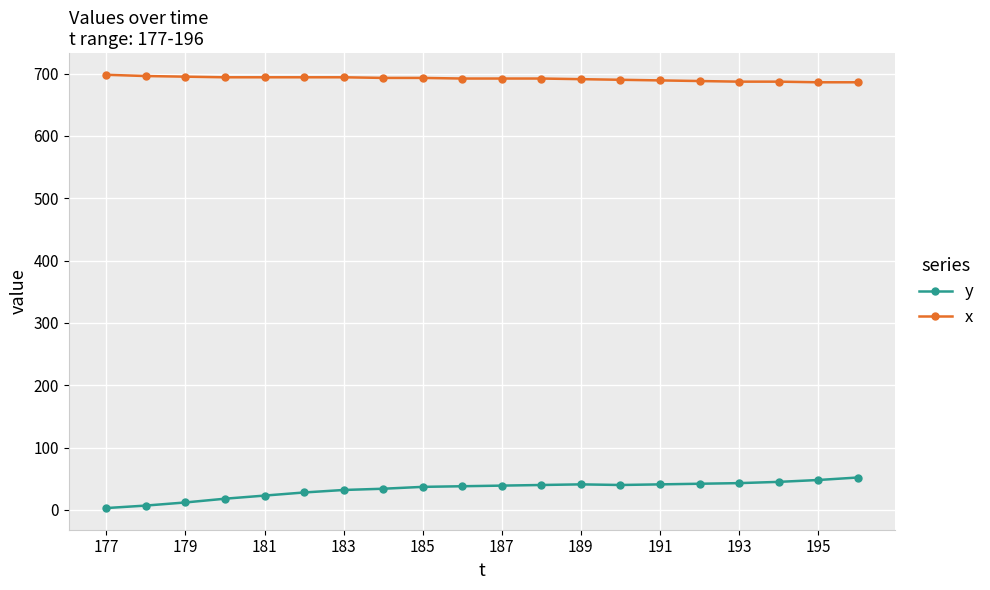

What is the sum of all x values?

13831